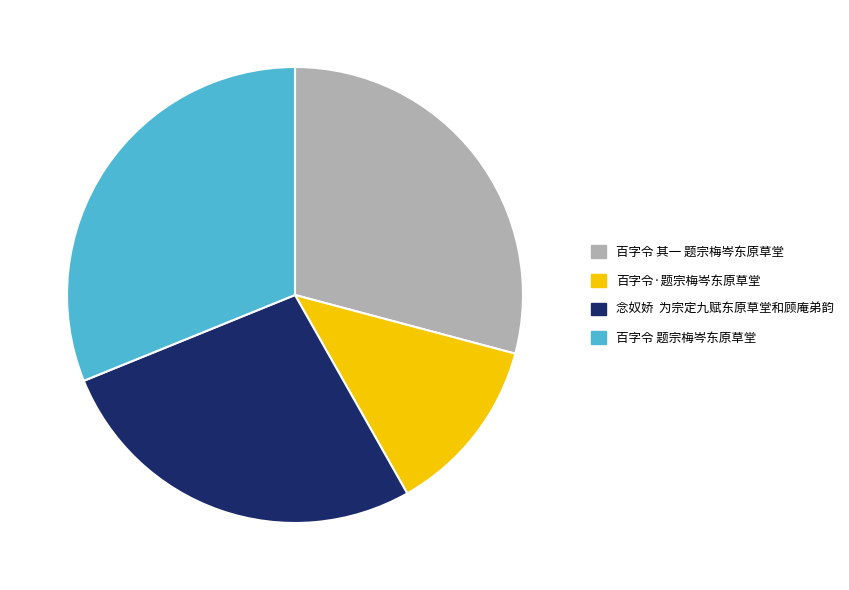

Rank the categories by value from lowest to highest.

百字令·题宗梅岑东原草堂, 念奴娇 为宗定九赋东原草堂和顾庵弟韵, 百字令 其一 题宗梅岑东原草堂, 百字令 题宗梅岑东原草堂